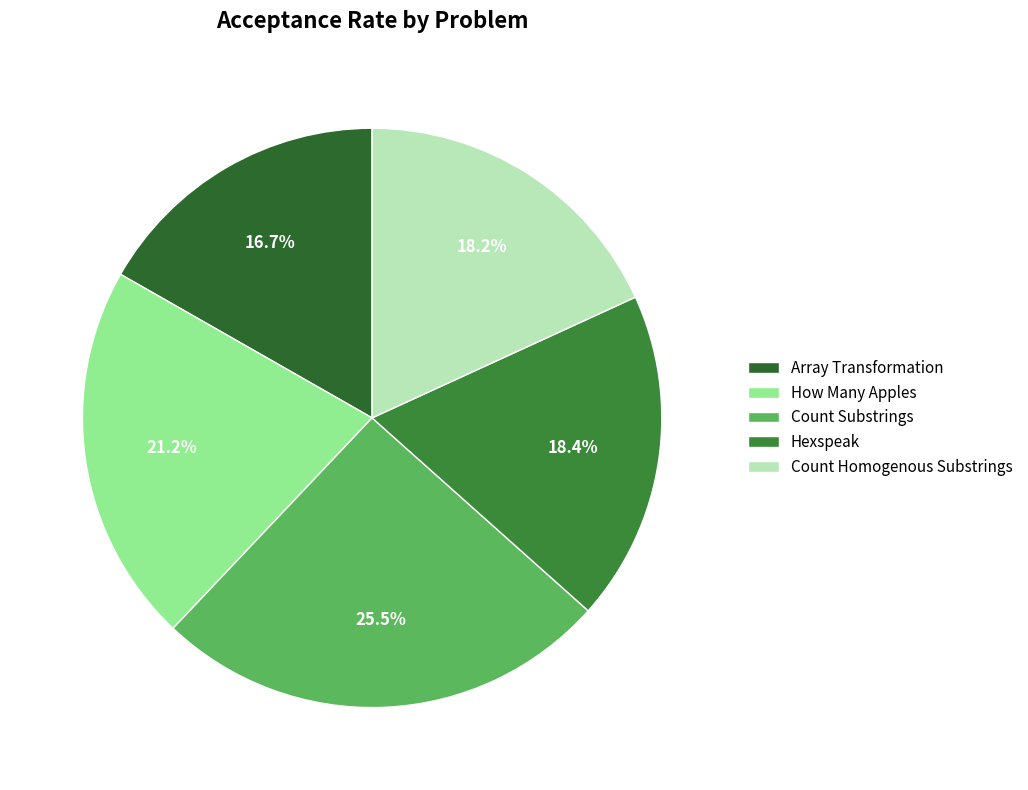

Count the number of slices in the pie.

5